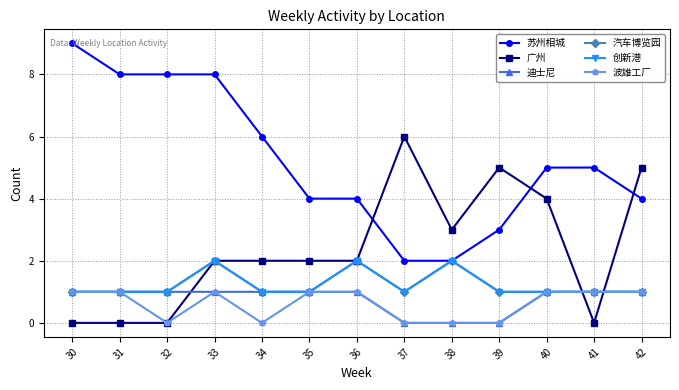

Is the value of 汽车博览园 at 30 greater than the value of 迪士尼 at 38?

Yes